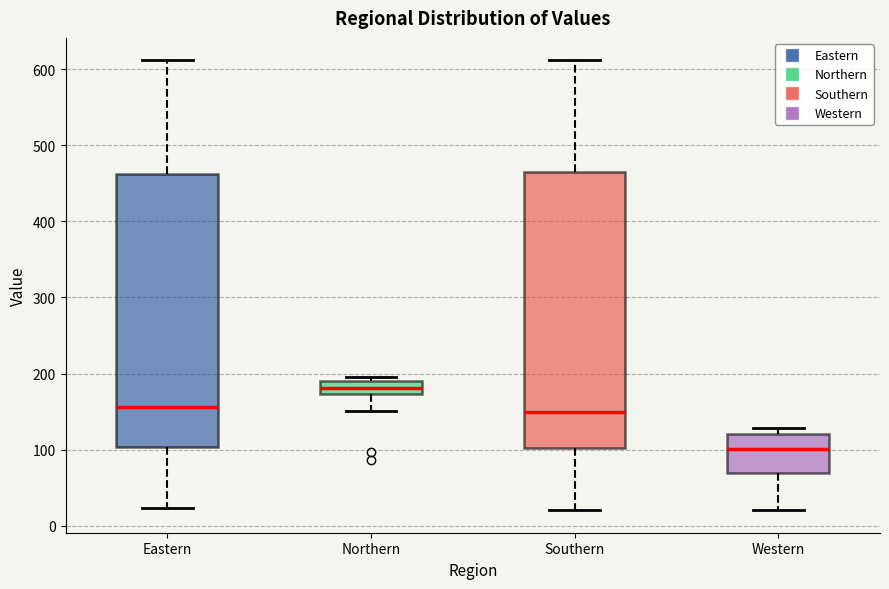

Reading left to right, read every box against the y-axis: the position of its median line, the range the box covers, and the ends of its whiskers. The values are not printed on the chart, so give them approximately, as read against the axis.

Eastern: median 160, box 100 to 460, whiskers 20 to 610
Northern: median 180, box 170 to 190, whiskers 150 to 200
Southern: median 150, box 100 to 460, whiskers 20 to 610
Western: median 100, box 70 to 120, whiskers 20 to 130